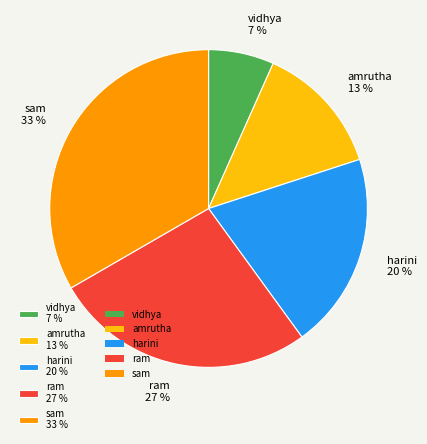

Do sam and amrutha together represent more than half of the pie?

No